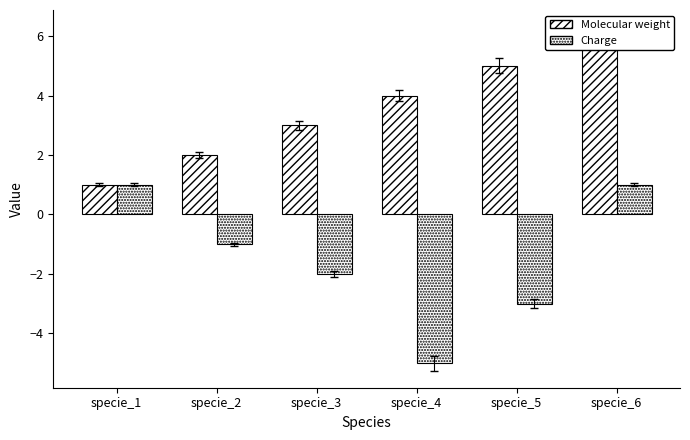

What is the maximum value shown in the chart?

6